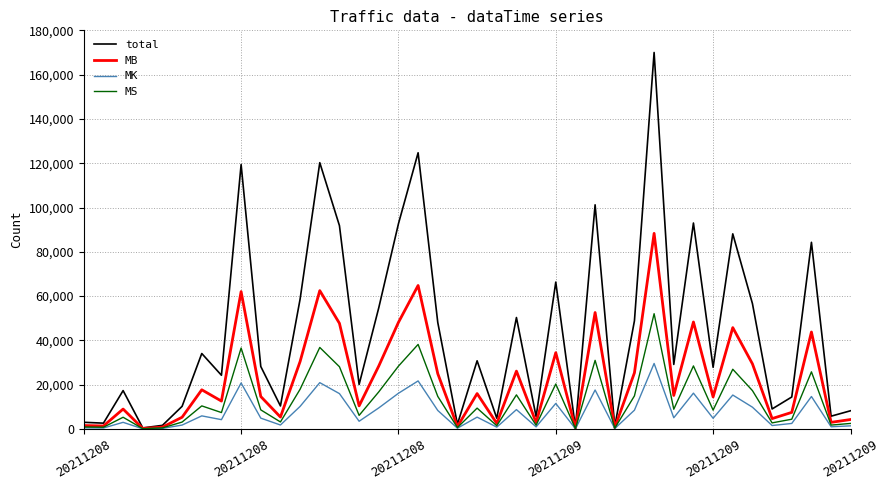

Which series has the largest total across all categories?

total